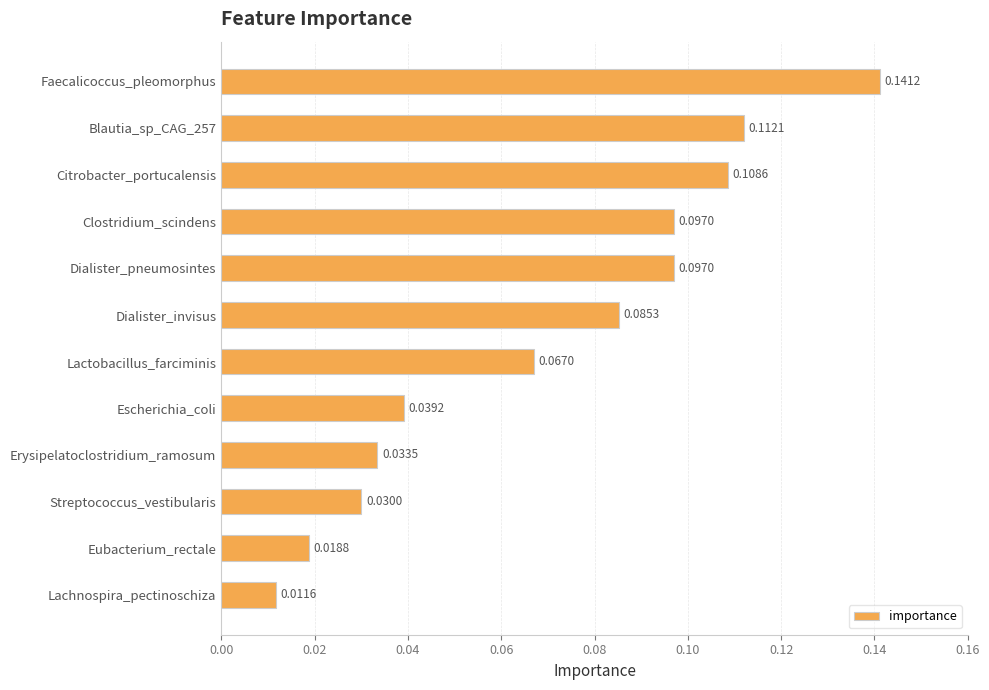

What is the sum of all values?

0.8